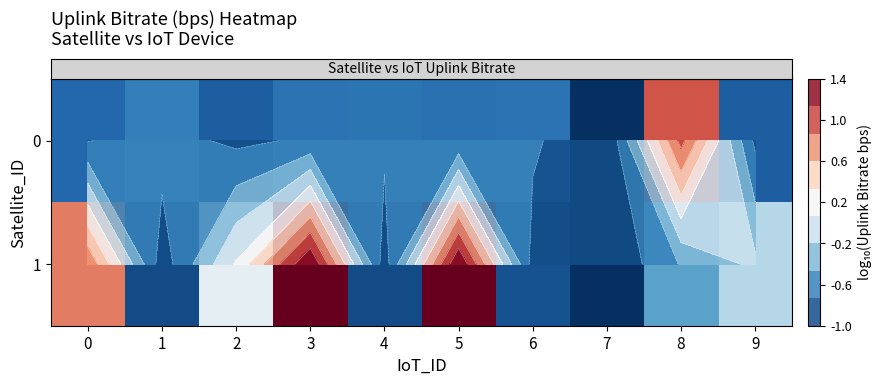

What value does the row_1 series have at 4?

-0.8